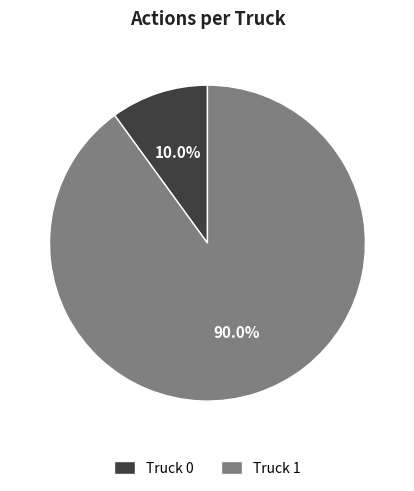

To the nearest percent, what percentage of the pie is Truck 0?

10%